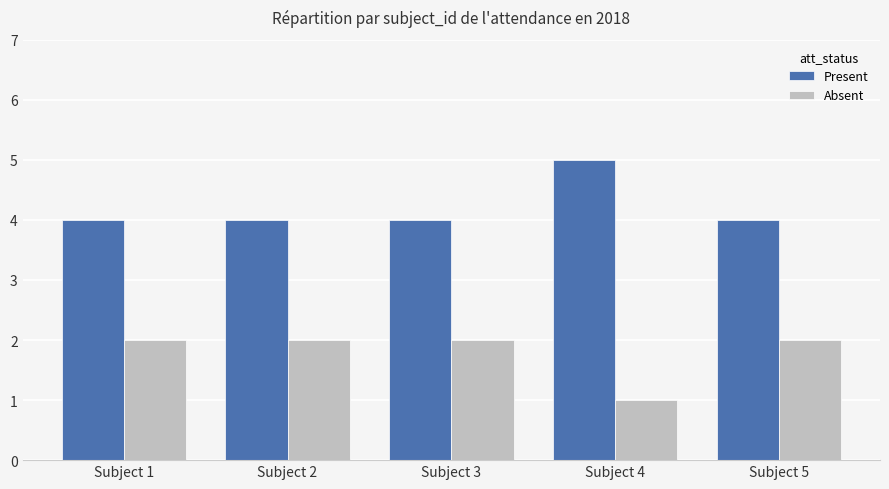

Reading left to right, transcribe all the data shown in this chart.

Present: 4	4	4	5	4
Absent: 2	2	2	1	2